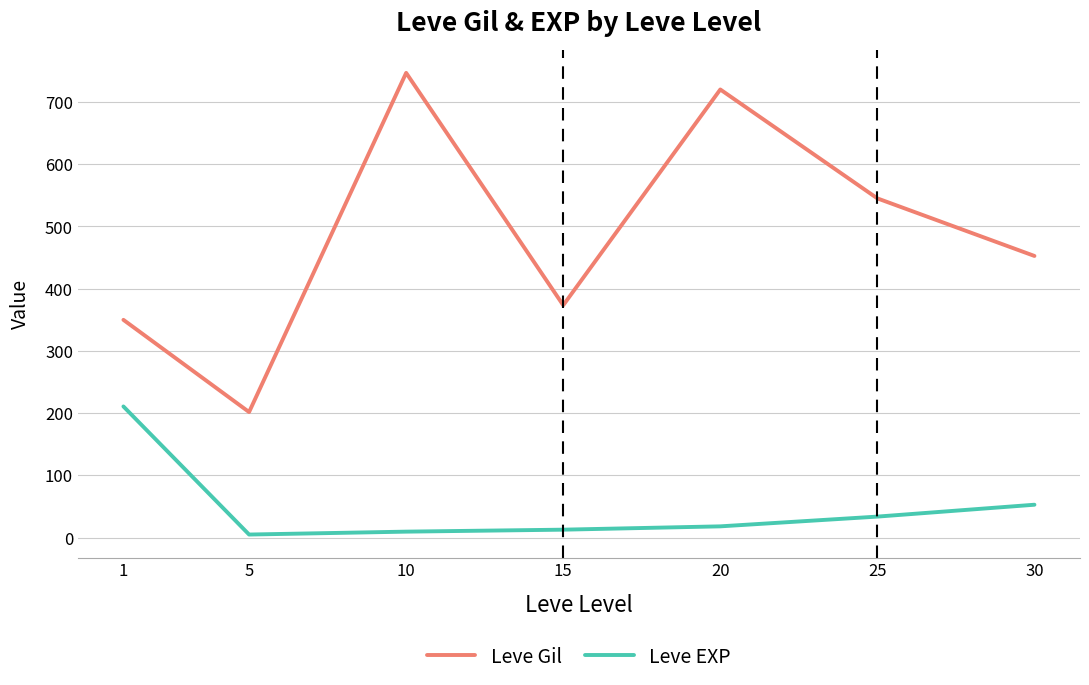

True or false: Leve EXP and Leve Gil cross at least once.

False